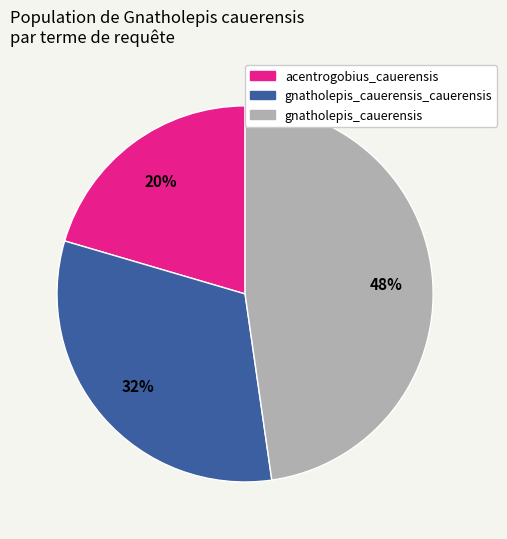

Does any single category account for the majority?

No